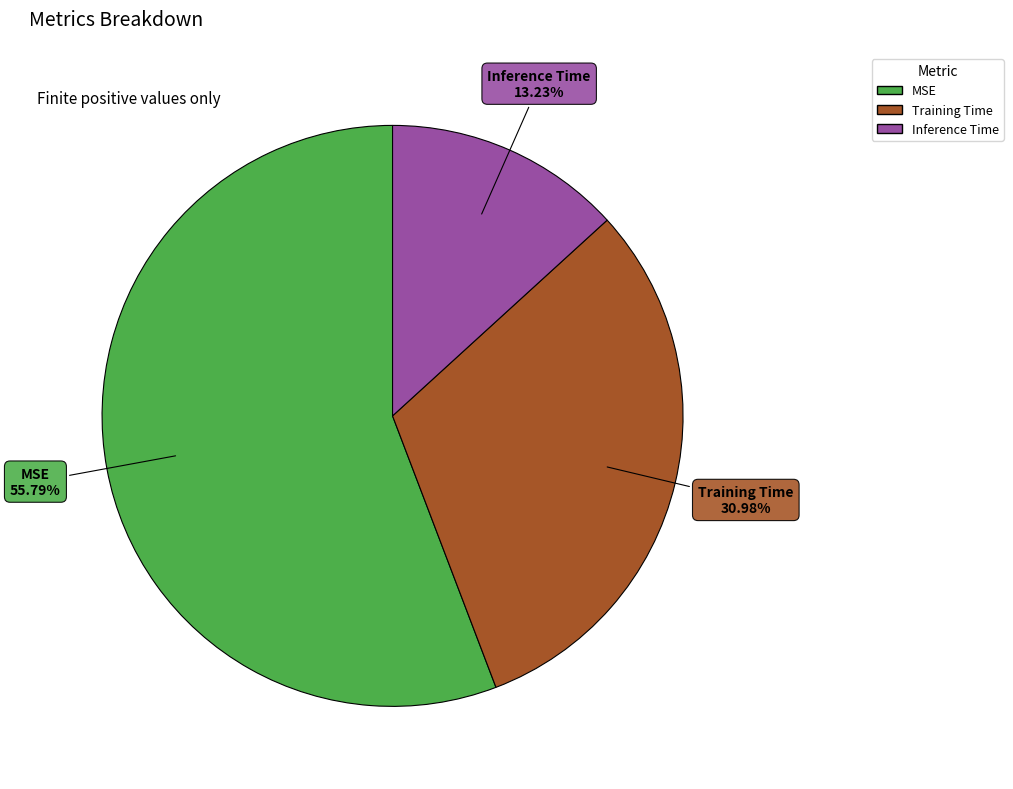

Is there a majority slice in this chart?

Yes